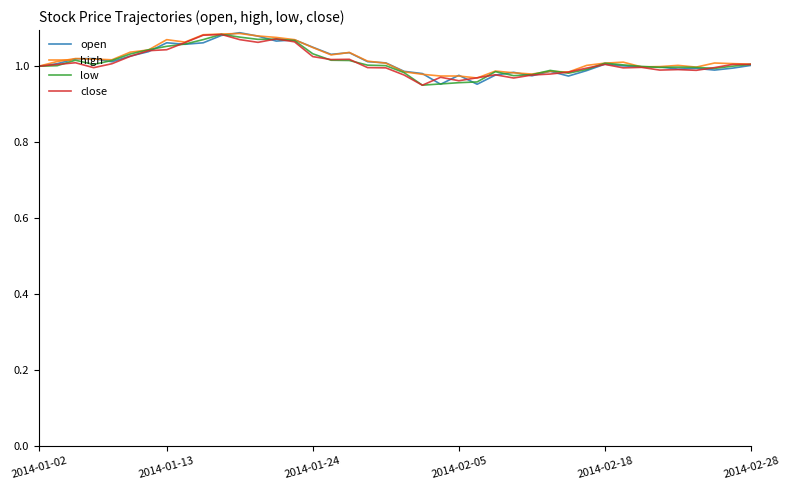

Is it true that low equals 0.6 at 2014-02-05?

False